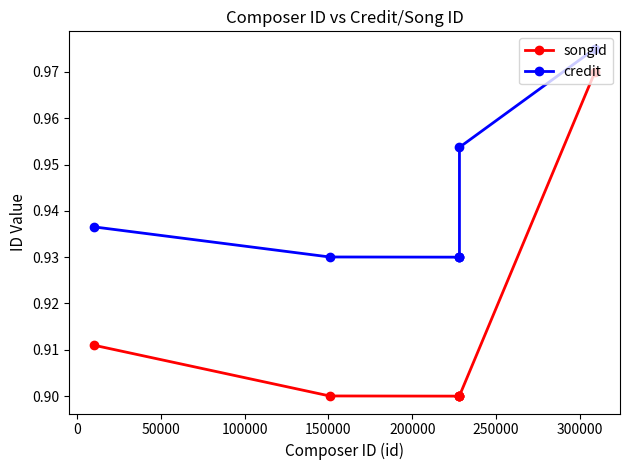

What is the difference between the maximum and second lowest values in the songid series?

0.1